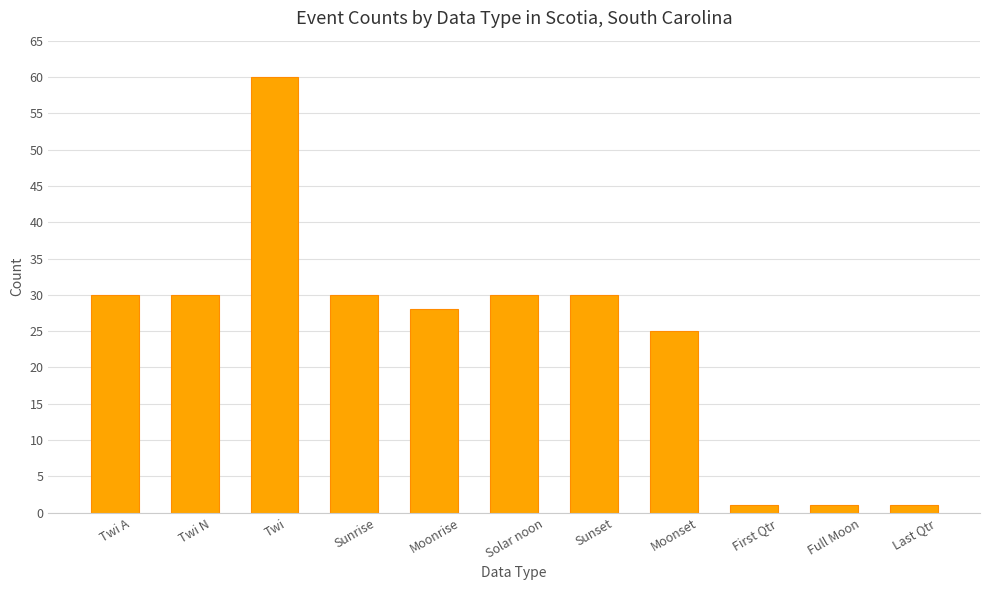

What is the difference between the second highest and second lowest values?

29